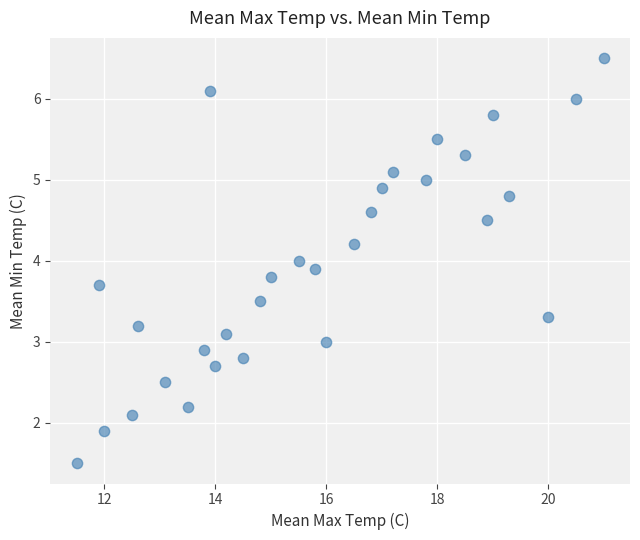

What is the range of Y values (max minus min)?

5.0